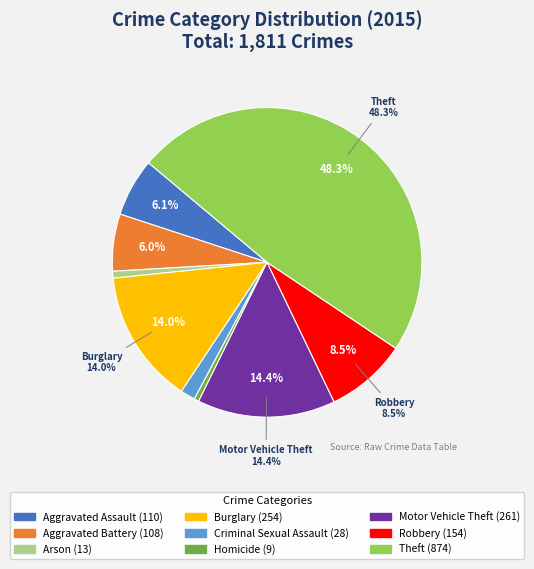

Rank the categories by value from lowest to highest.

Homicide, Arson, Criminal Sexual Assault, Aggravated Battery, Aggravated Assault, Robbery, Burglary, Motor Vehicle Theft, Theft